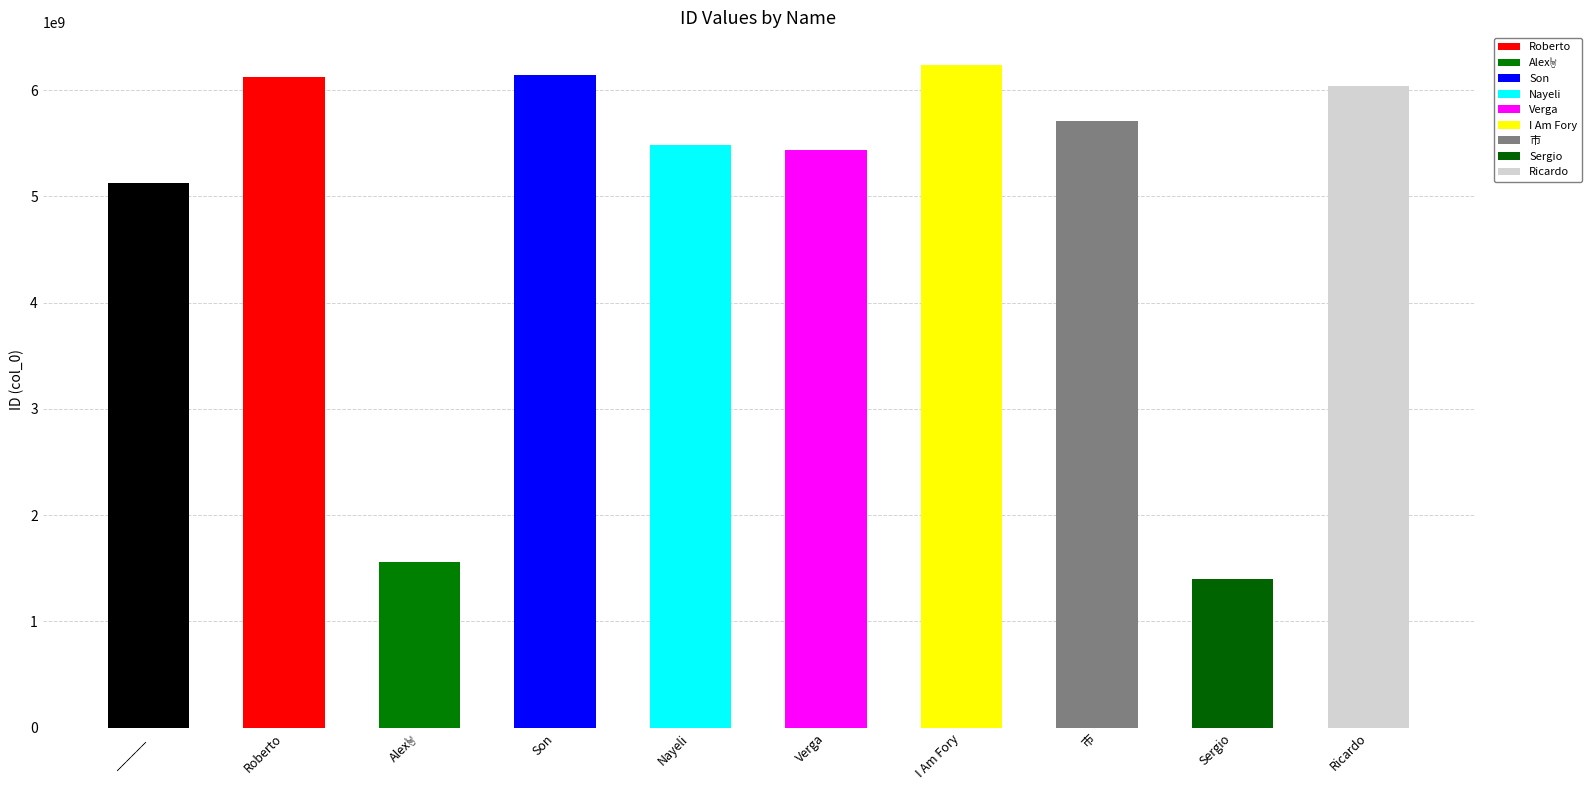

What is the minimum value shown in the chart?

1395098693